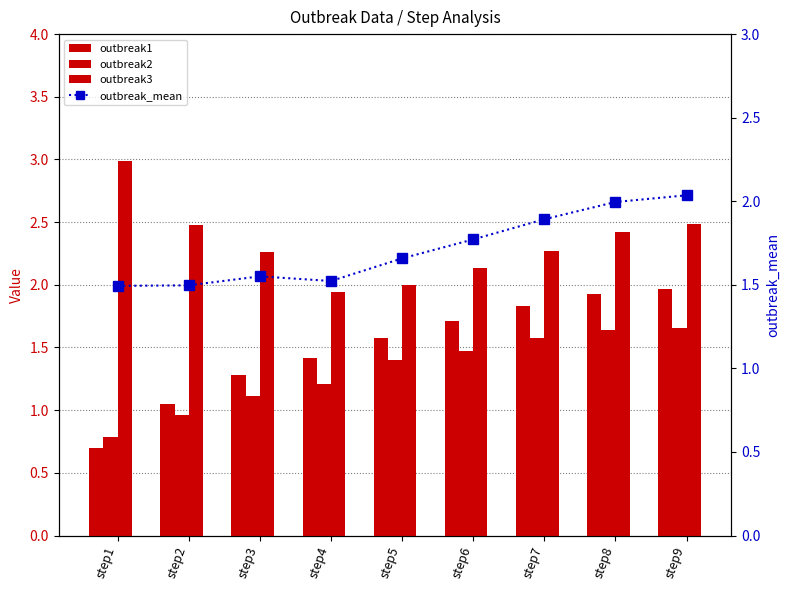

How many groups of bars are there?

9